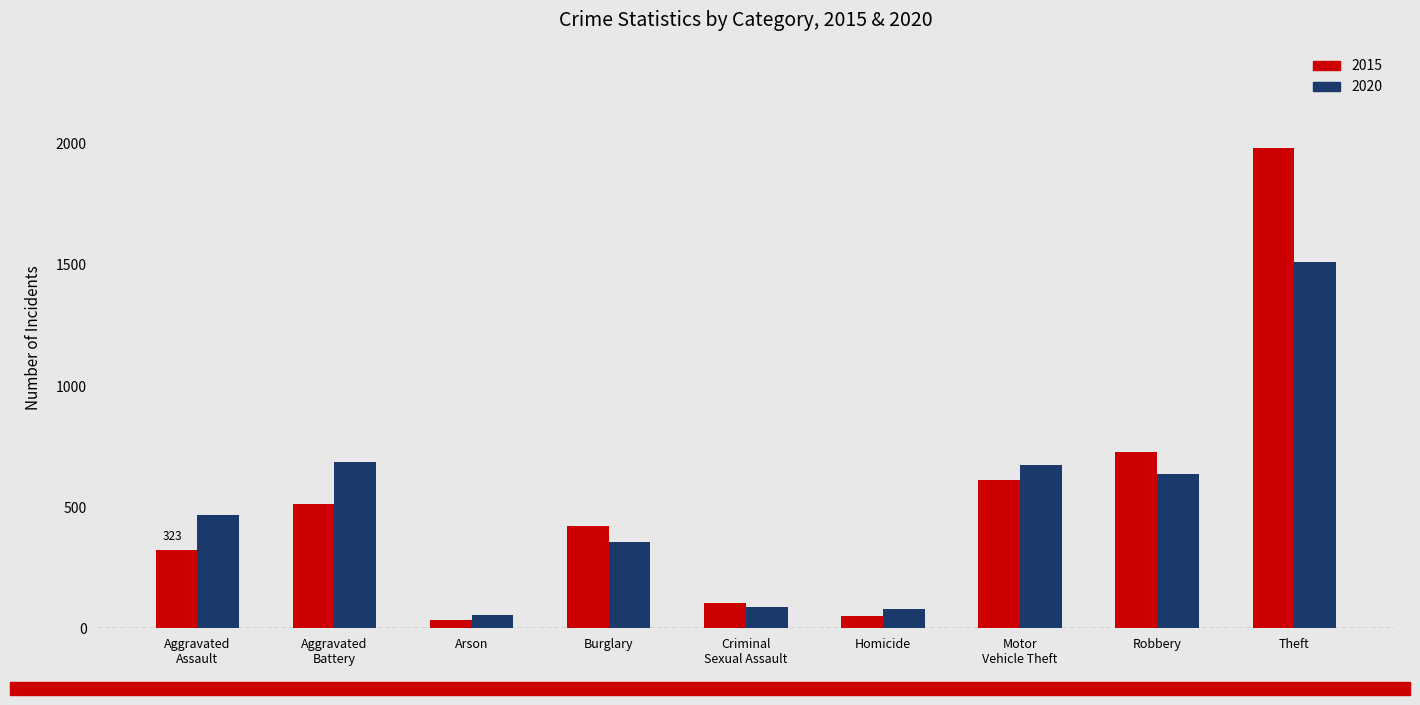

What is the total value across all series at Aggravated
Assault?

789